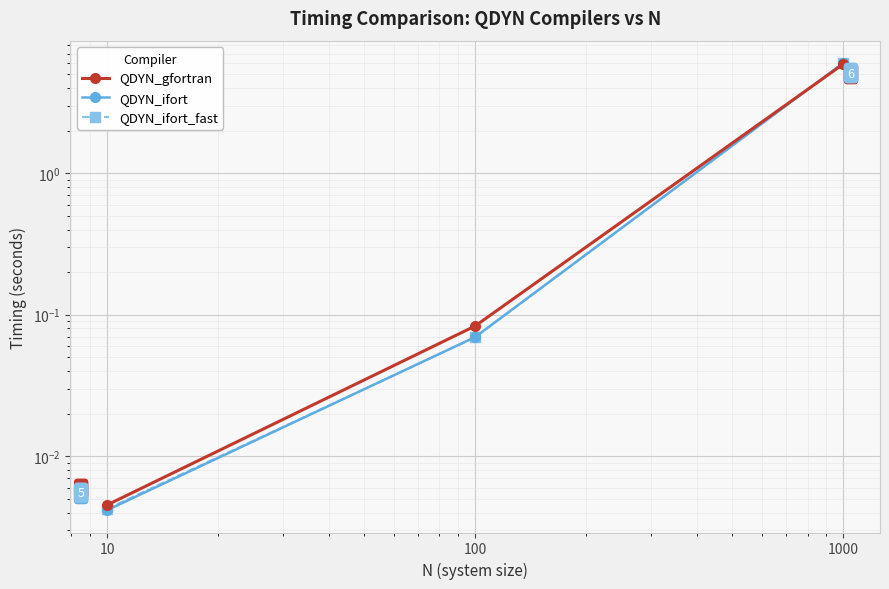

Rank the categories by QDYN_ifort_fast value from highest to lowest.

1000, 100, 10